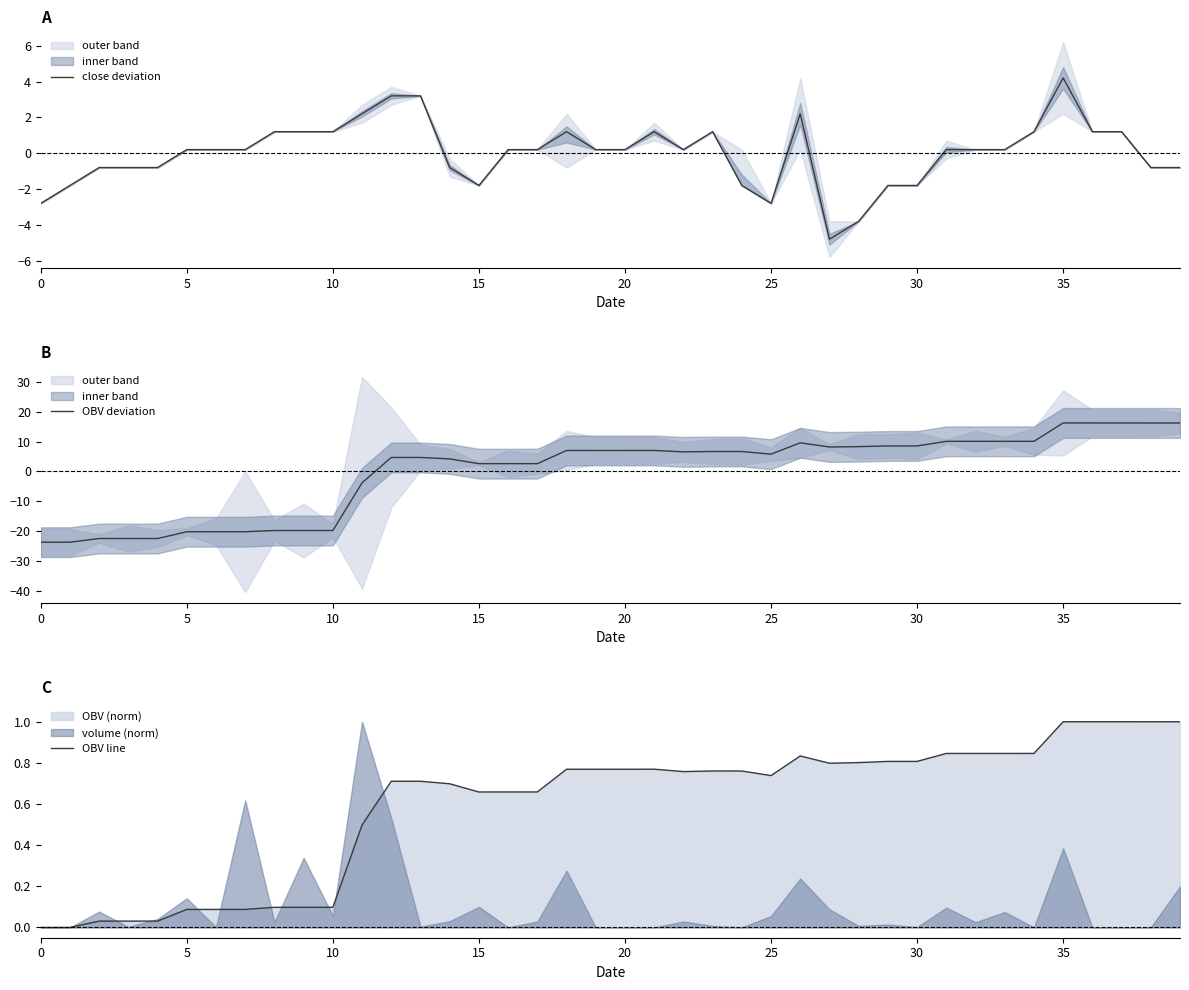

What is the total value across all series at 24?

5.6